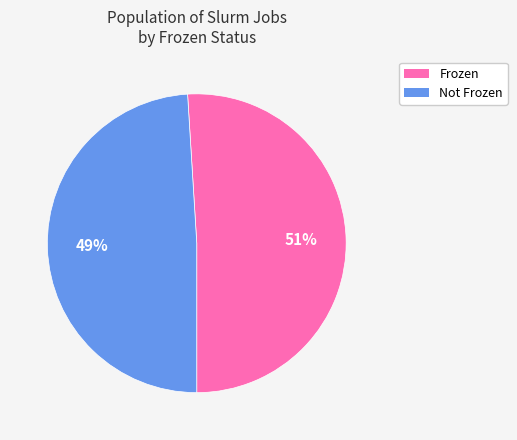

To the nearest percent, what is the difference between the largest and smallest slice percentages?

2%